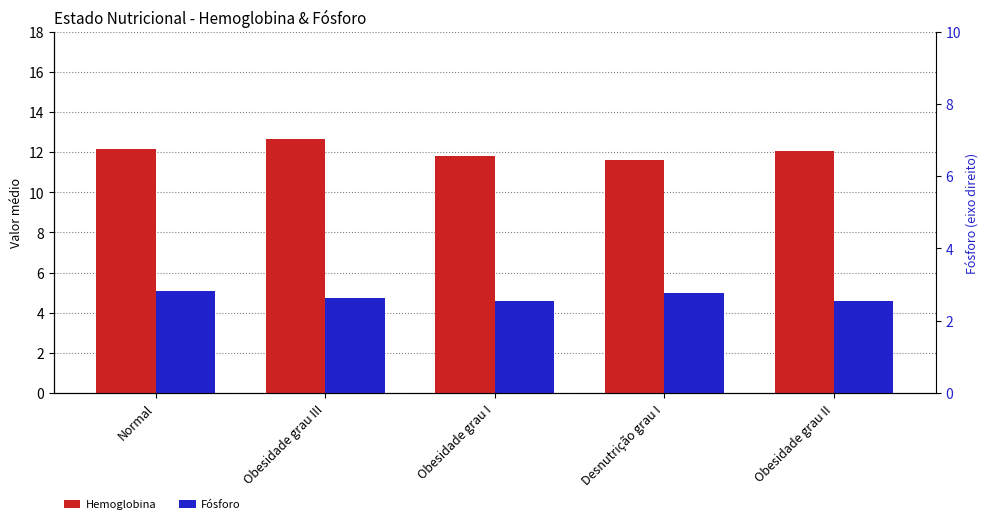

Reading left to right, extract all data points from this chart.

Hemoglobina: Normal=12.2	Obesidade grau III=12.6	Obesidade grau I=11.8	Desnutrição grau I=11.6	Obesidade grau II=12.0
Fósforo: Normal=5.1	Obesidade grau III=4.7	Obesidade grau I=4.6	Desnutrição grau I=5.0	Obesidade grau II=4.6